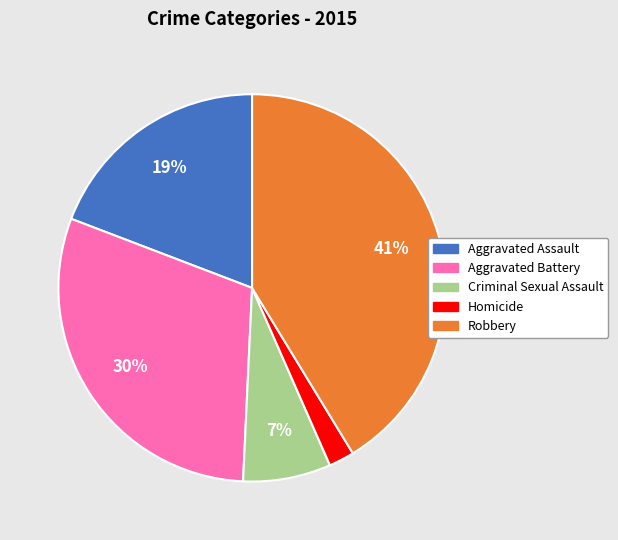

Between Criminal Sexual Assault and Robbery, which is larger?

Robbery